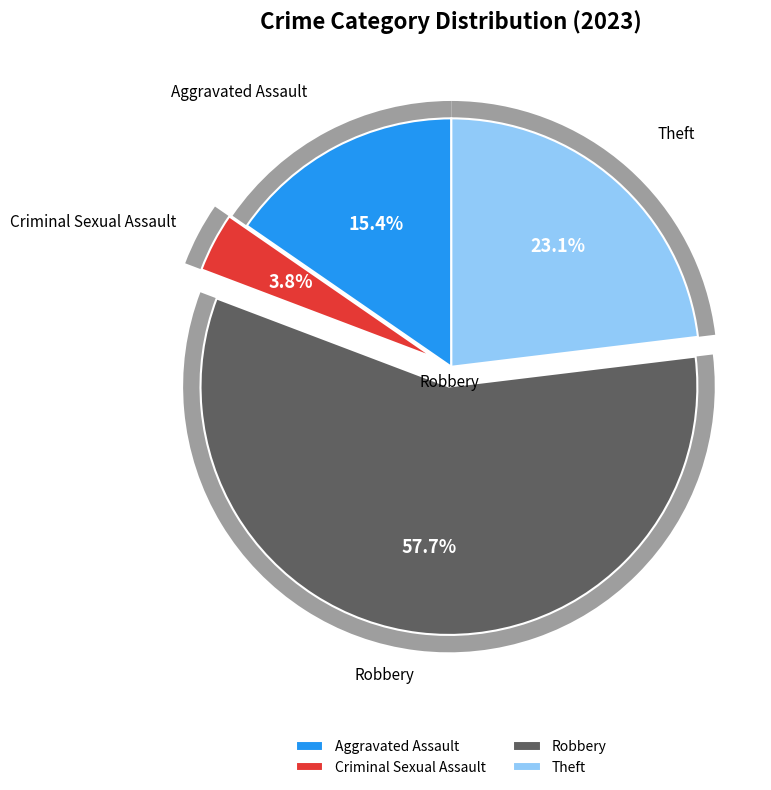

Does Robbery account for over 50% of the chart?

Yes